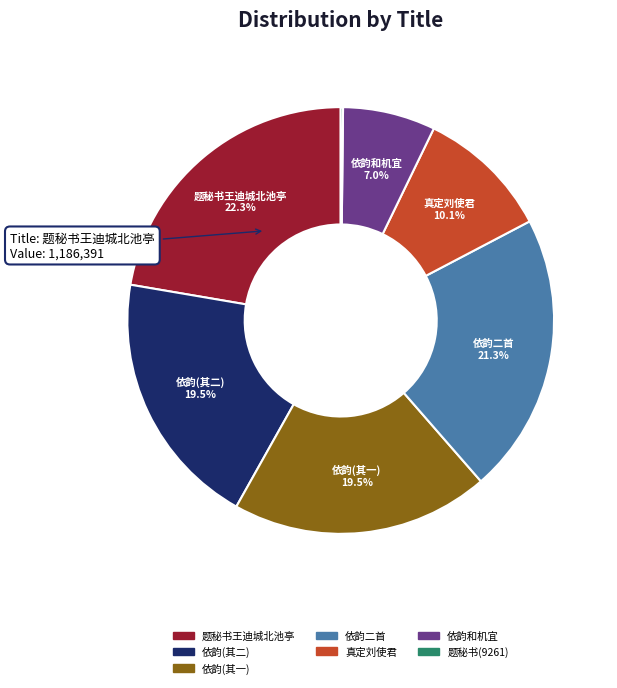

Is there a majority slice in this chart?

No